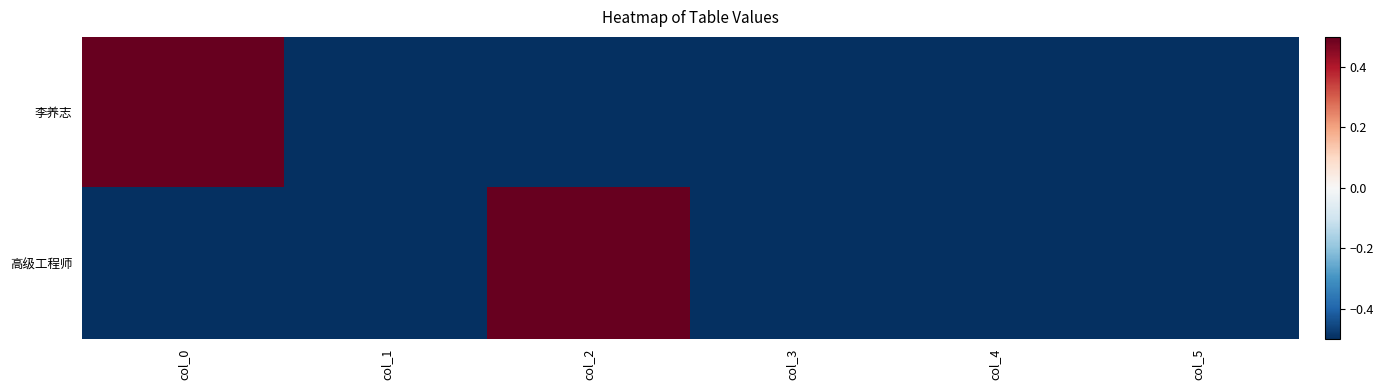

Between col_2 and col_0, which is larger?

col_0